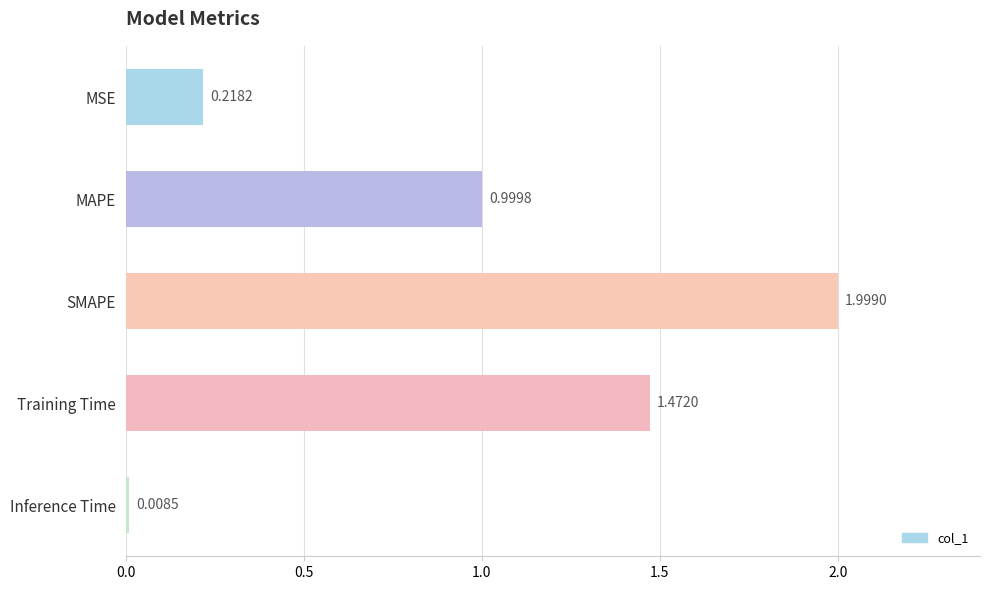

At which category does the chart reach its peak across all series?

SMAPE